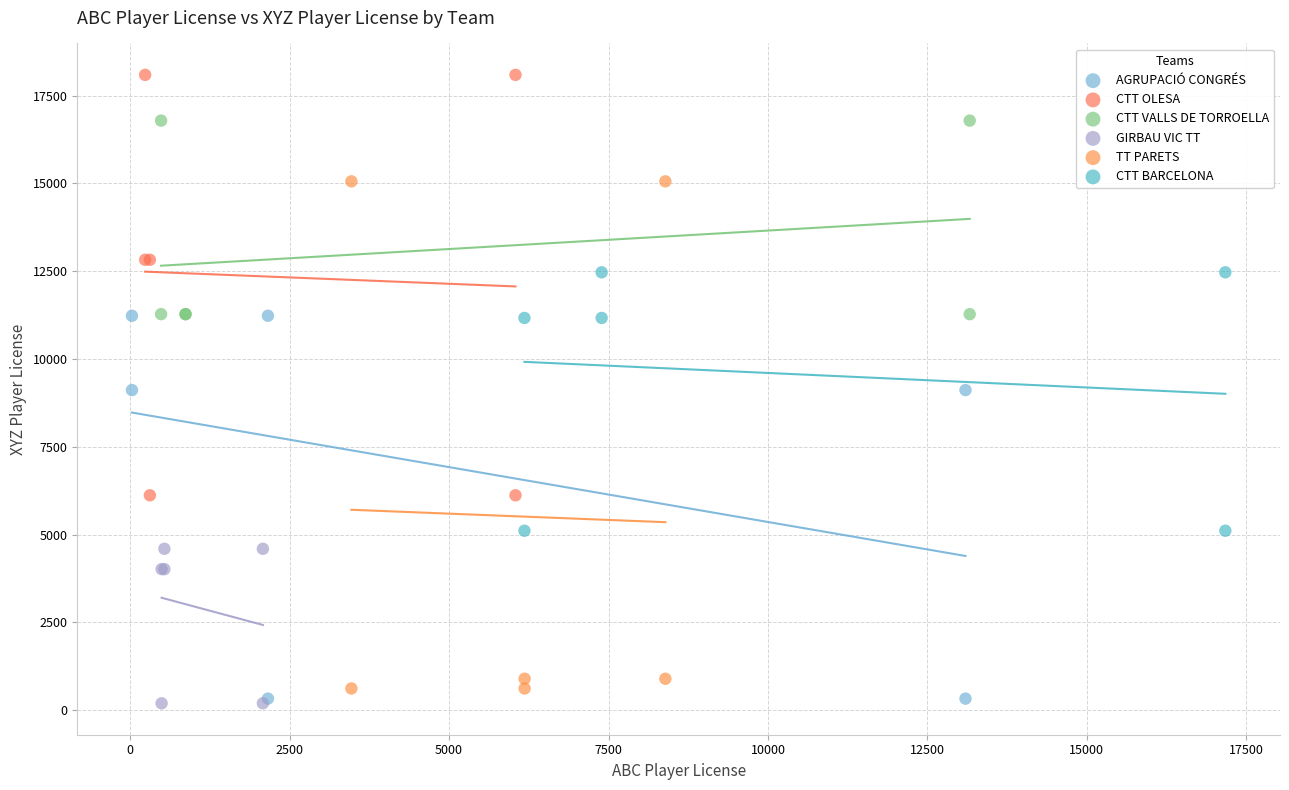

What are all the series names shown in the legend?

AGRUPACIÓ CONGRÉS, CTT OLESA, CTT VALLS DE TORROELLA, GIRBAU VIC TT, TT PARETS, CTT BARCELONA